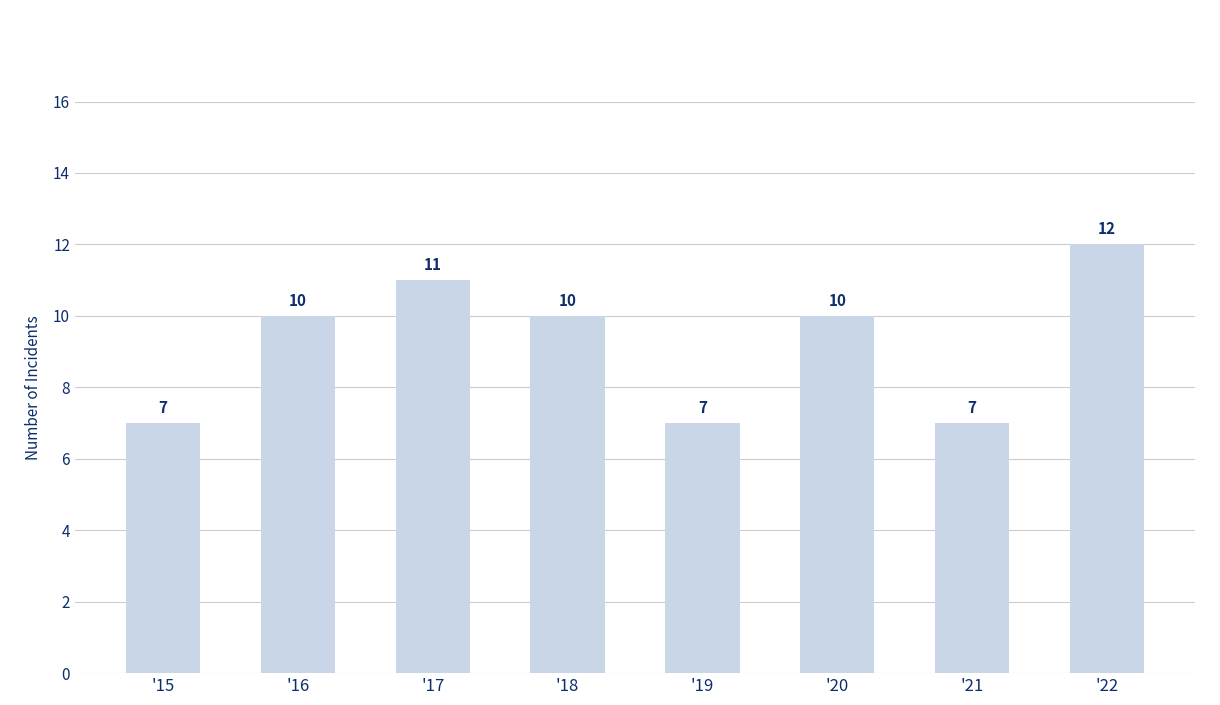

The chart shows a value of 10 at '20. True or false?

True